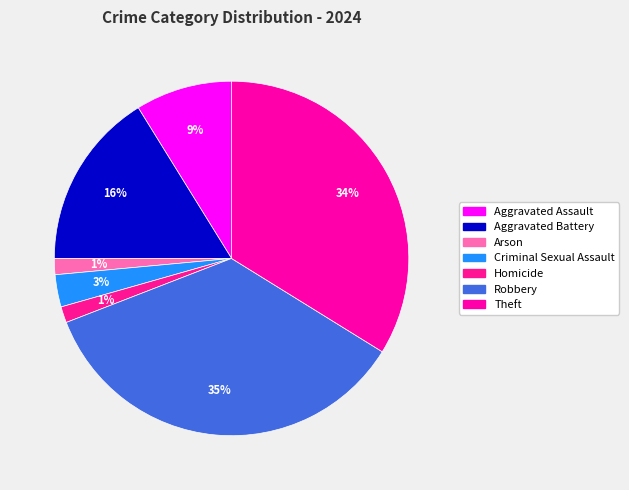

How many slices are in this pie chart?

7